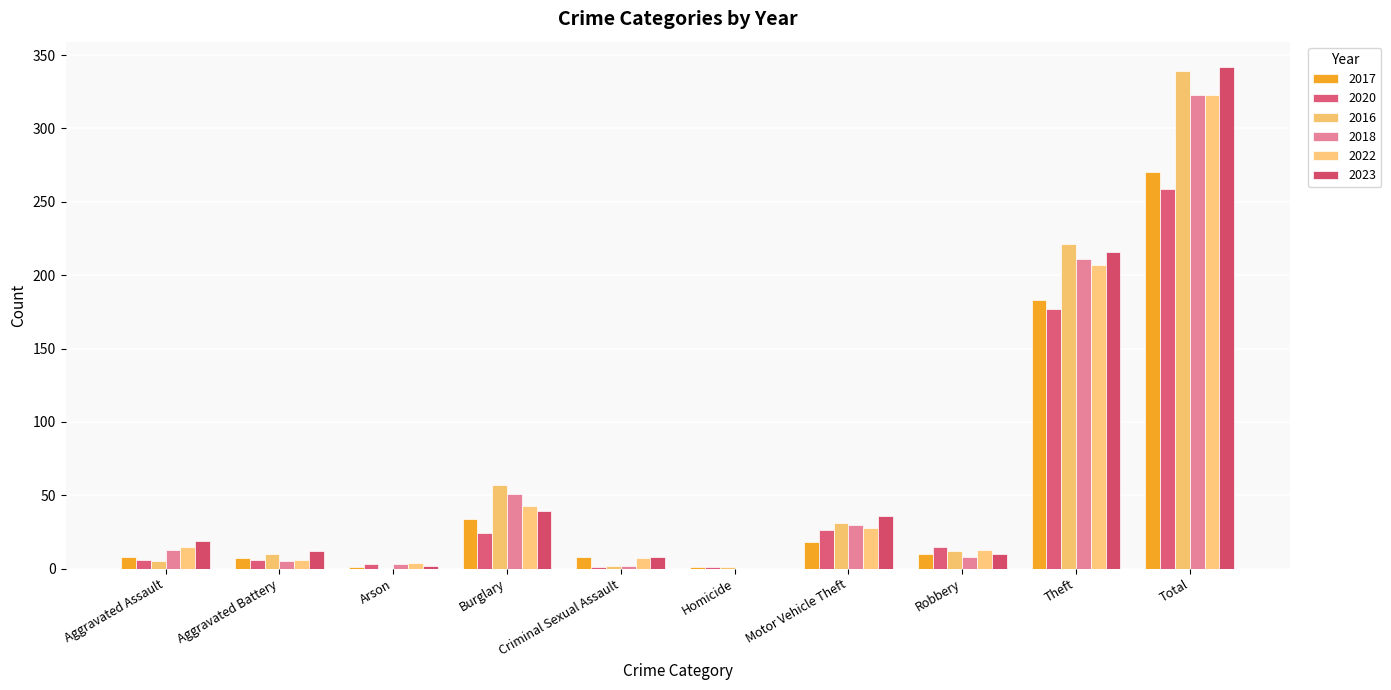

Between Criminal Sexual Assault and Arson, which is larger?

Criminal Sexual Assault